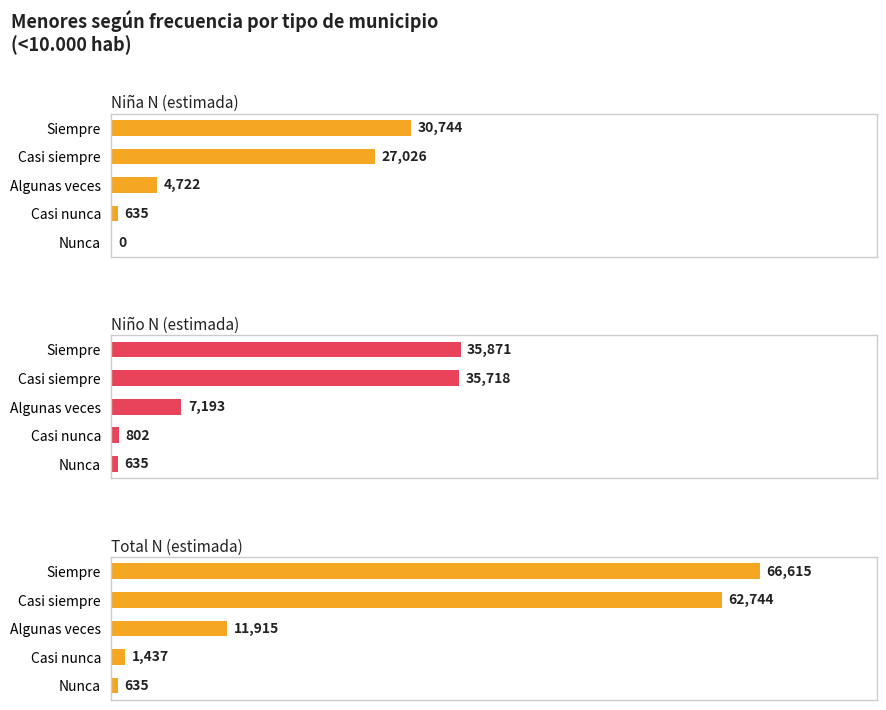

What is the spread (max minus min) of values at Casi siempre?

35718